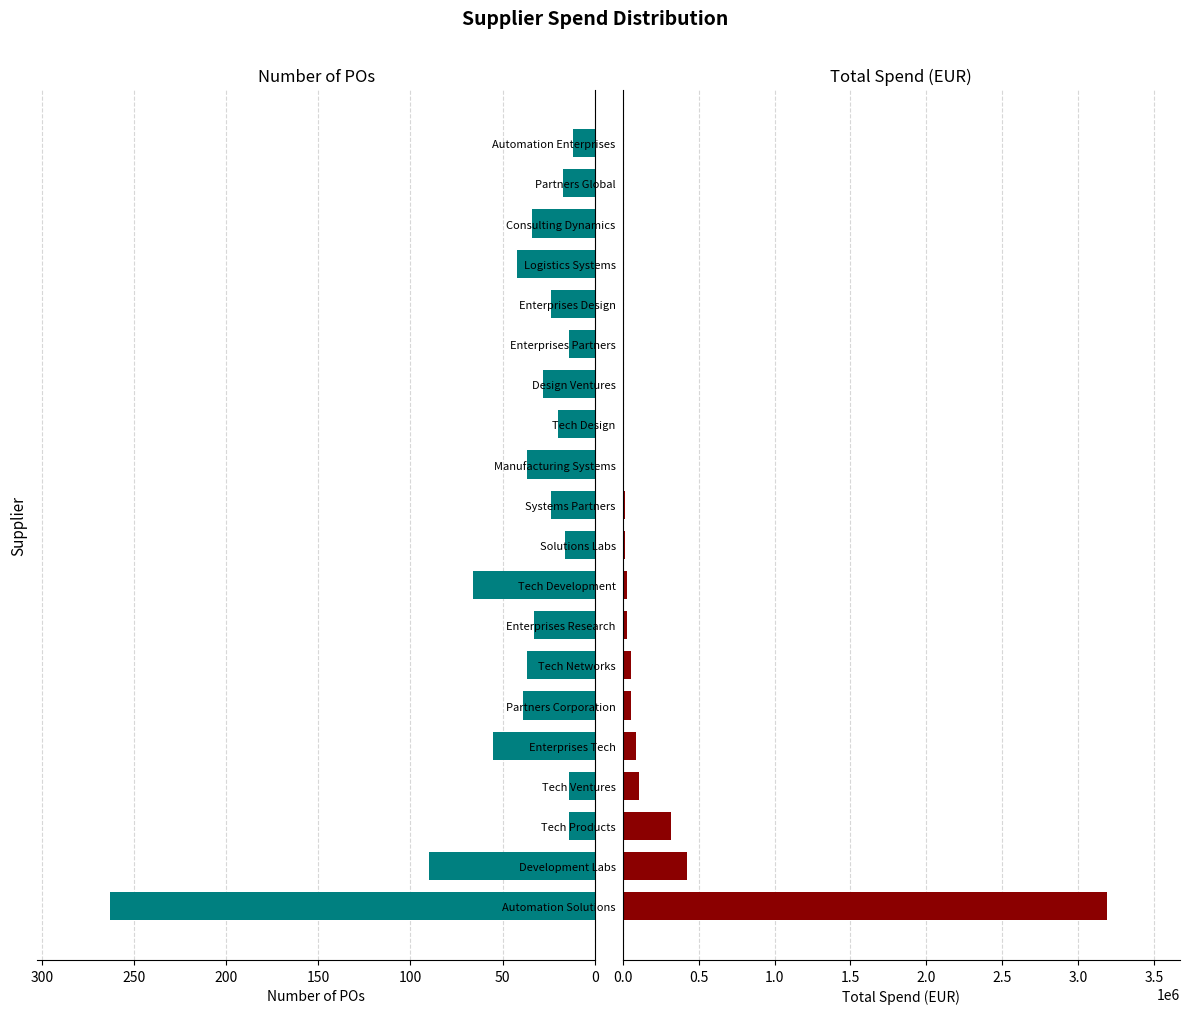

What is the smallest value displayed?

6.2